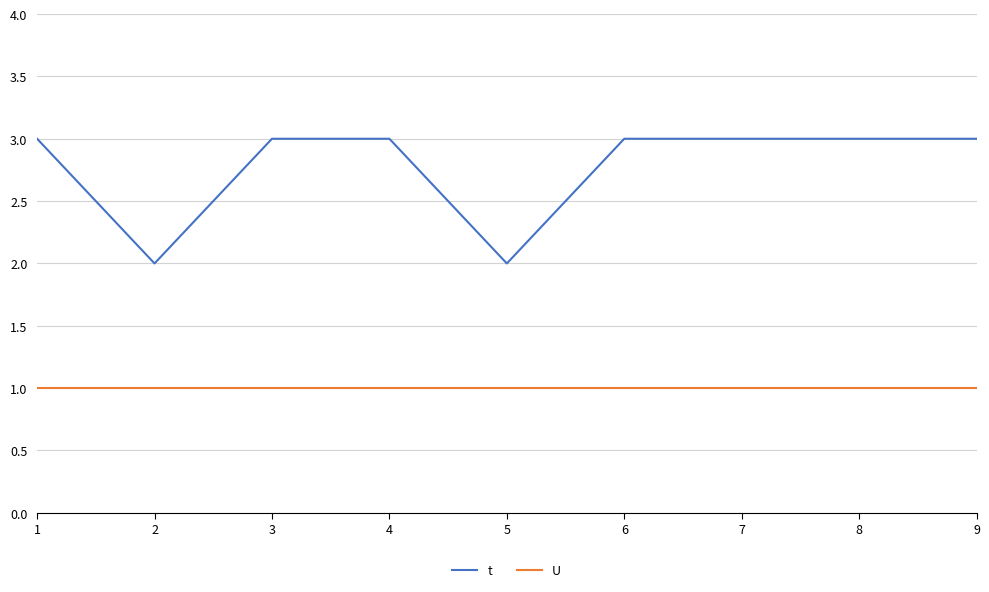

Which series has the widest spread of values?

t